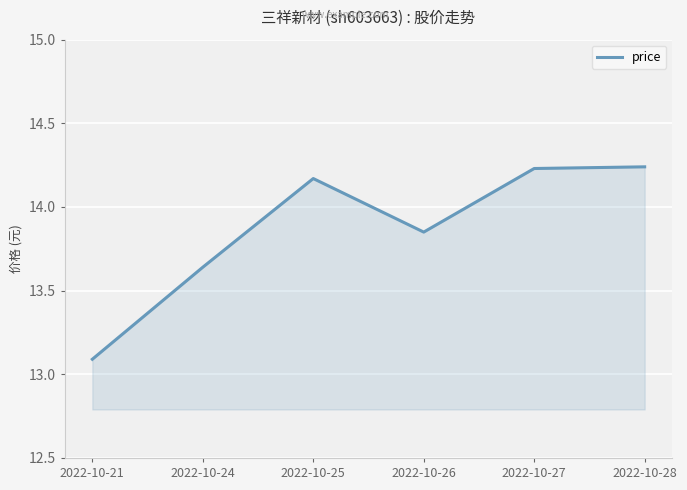

Between 2022-10-24 and 2022-10-27, which is larger?

2022-10-27